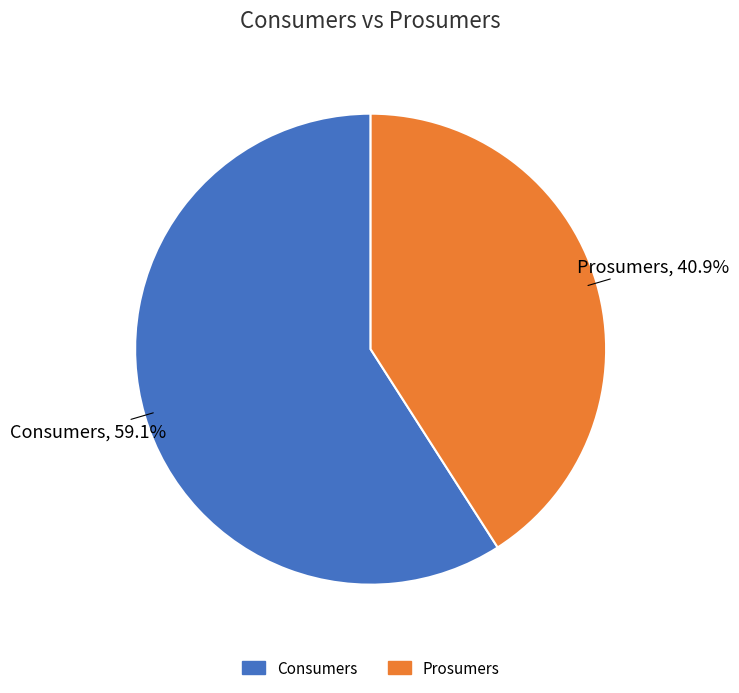

The Prosumers slice represents 41% of the pie. True or false?

True